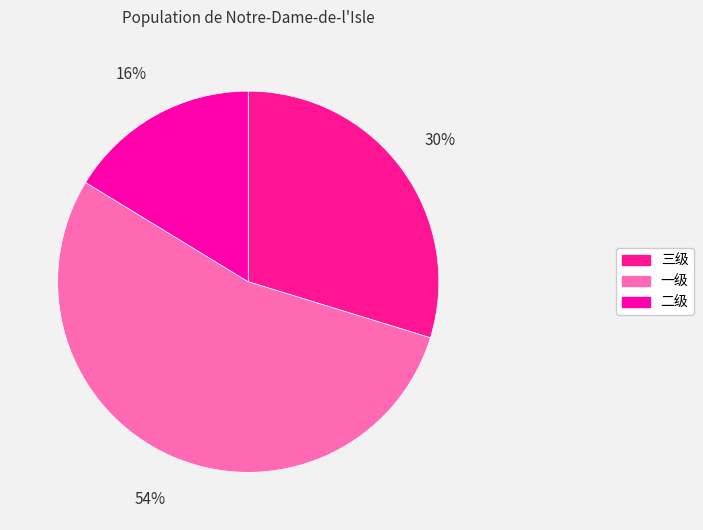

Is it true that 一级 is 63% of the pie?

False